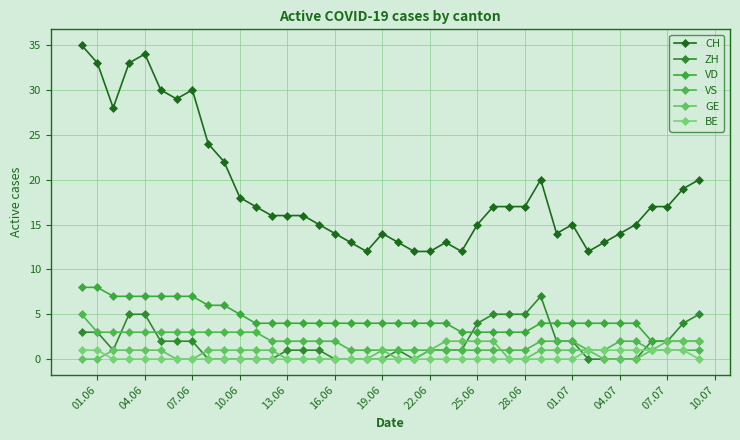

Reading left to right, extract all data points from this chart.

CH: 35	33	28	33	34	30	29	30	24	22	18	17	16	16	16	15	14	13	12	14	13	12	12	13	12	15	17	17	17	20	14	15	12	13	14	15	17	17	19	20
ZH: 3	3	1	5	5	2	2	2	0	0	0	0	0	1	1	1	0	0	0	0	1	0	1	1	1	4	5	5	5	7	2	2	0	0	0	0	2	2	4	5
VD: 8	8	7	7	7	7	7	7	6	6	5	4	4	4	4	4	4	4	4	4	4	4	4	4	3	3	3	3	3	4	4	4	4	4	4	4	2	2	2	2
VS: 5	3	3	3	3	3	3	3	3	3	3	3	2	2	2	2	2	1	1	1	1	1	1	1	1	1	1	1	1	2	2	2	1	1	2	2	1	1	1	1
GE: 0	0	1	1	1	1	0	0	1	1	1	1	1	0	0	0	0	0	0	1	0	0	1	2	2	2	2	0	0	1	1	1	1	0	0	0	1	2	2	2
BE: 1	1	0	0	0	0	0	0	0	0	0	0	0	0	0	0	0	0	0	0	0	0	0	0	0	0	0	0	0	0	0	0	1	1	1	1	1	1	1	0